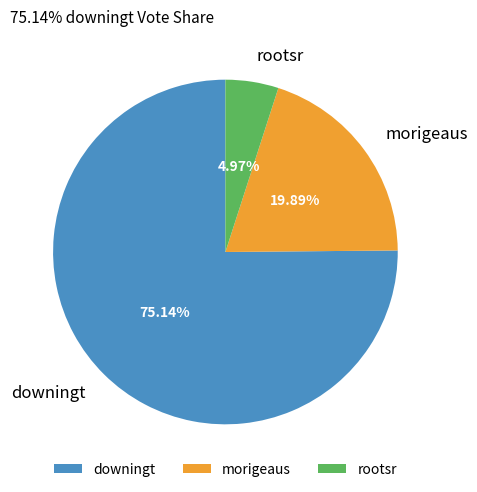

To the nearest percent, what is the combined percentage of rootsr and morigeaus?

25%